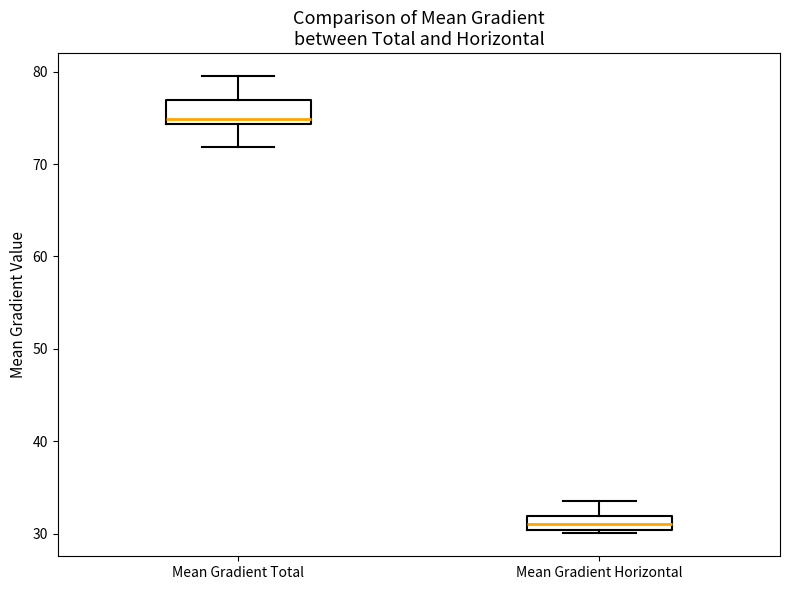

Where does the upper whisker of the box for Mean Gradient Horizontal end on the y-axis? The values are not printed on the chart, so give them approximately, as read against the axis.

34